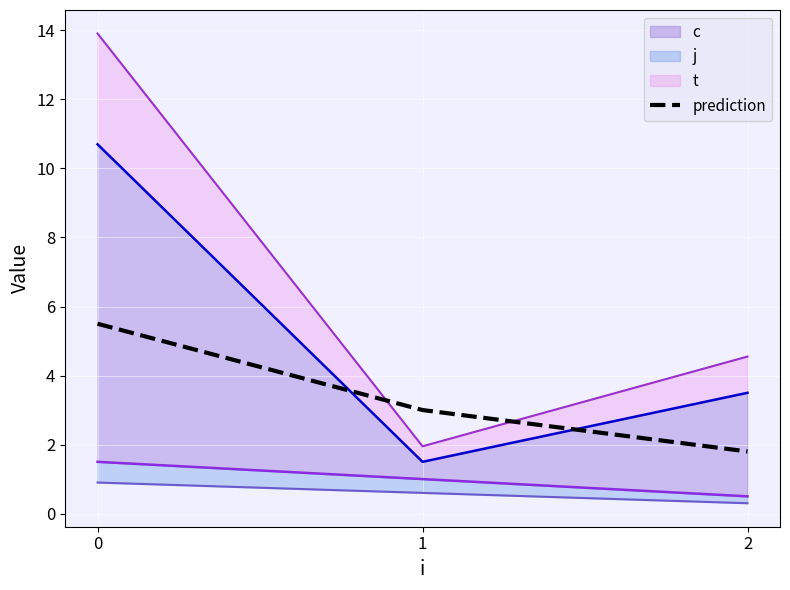

What is the ratio of the value at 0 to the value at 2?

3.1